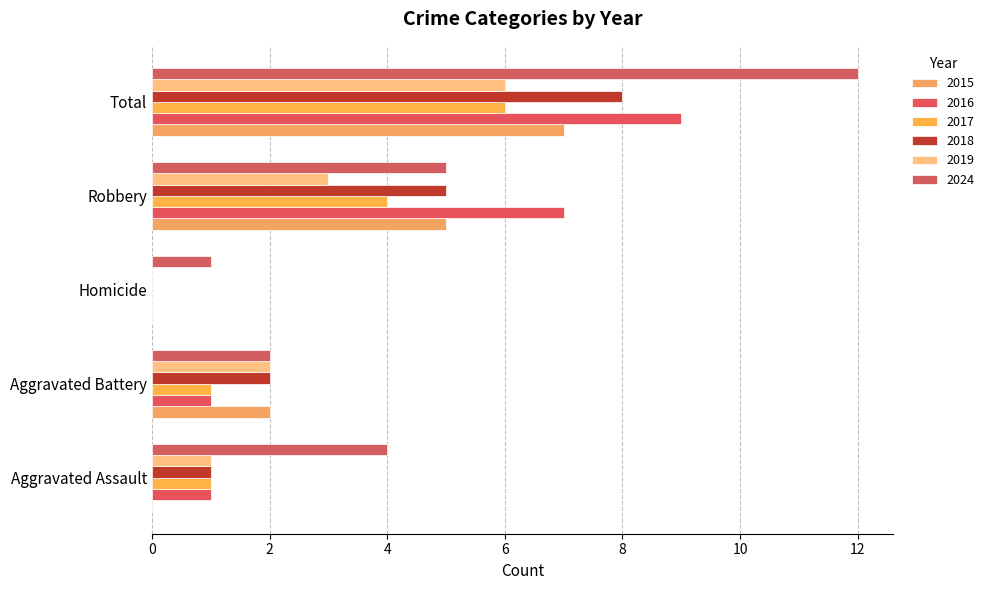

What is the difference between the 2015 values at Aggravated Assault and Robbery?

5